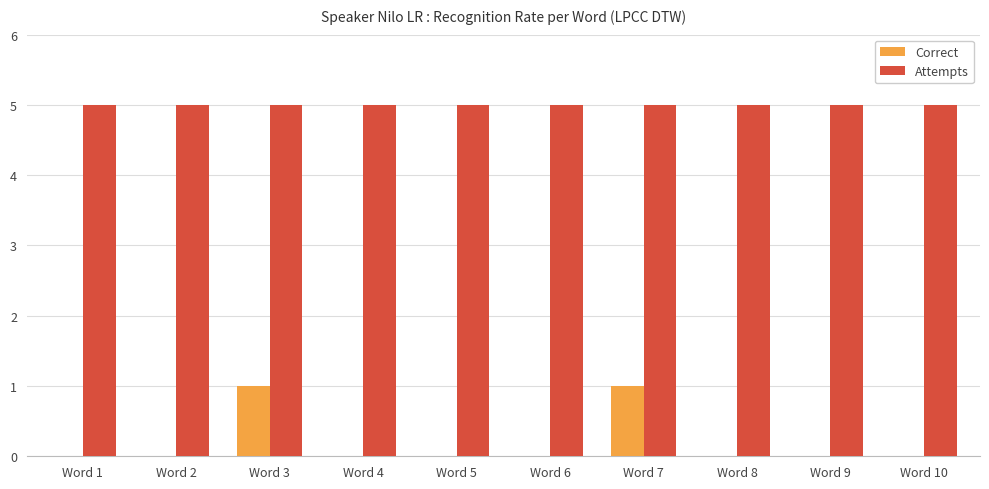

What is the greatest value displayed?

5